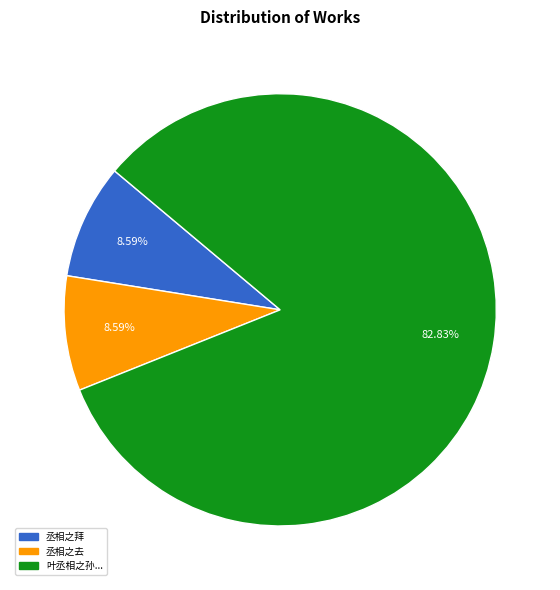

Does any single category account for the majority?

Yes